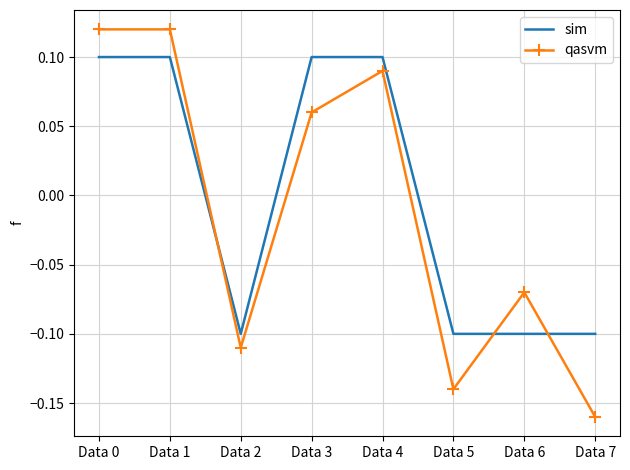

What is the difference between the maximum and minimum values in the qasvm series?

0.3